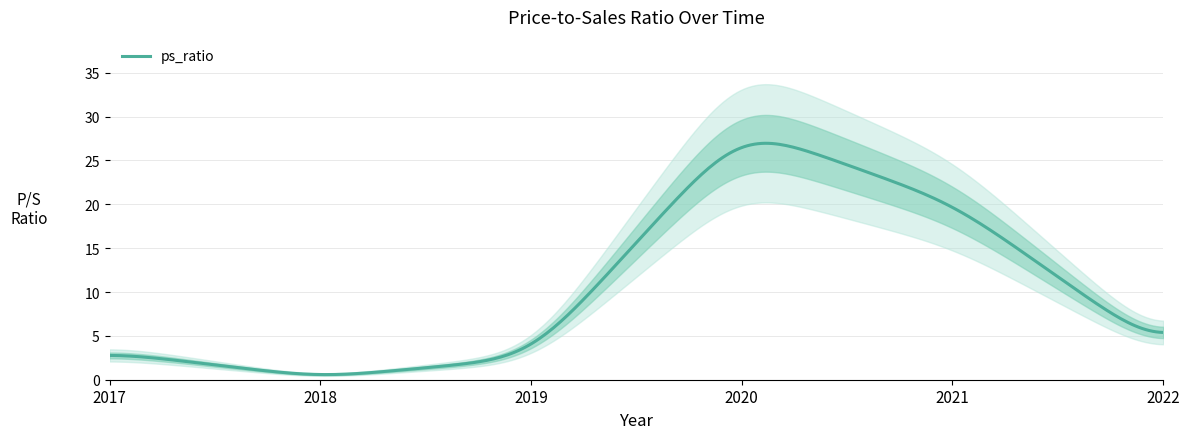

What is the approximate value at 2017?

3.1